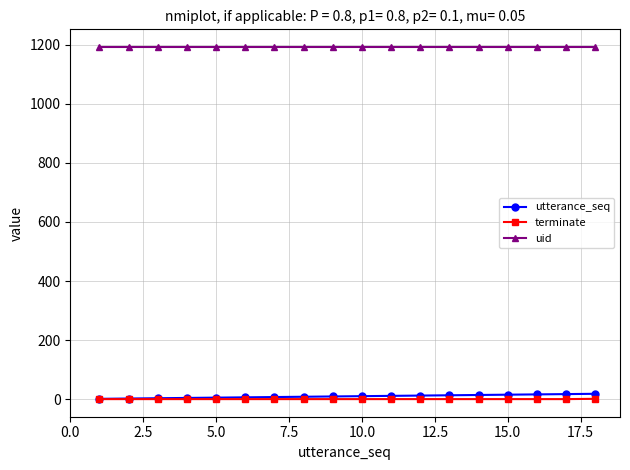

Which series has the largest total across all categories?

uid